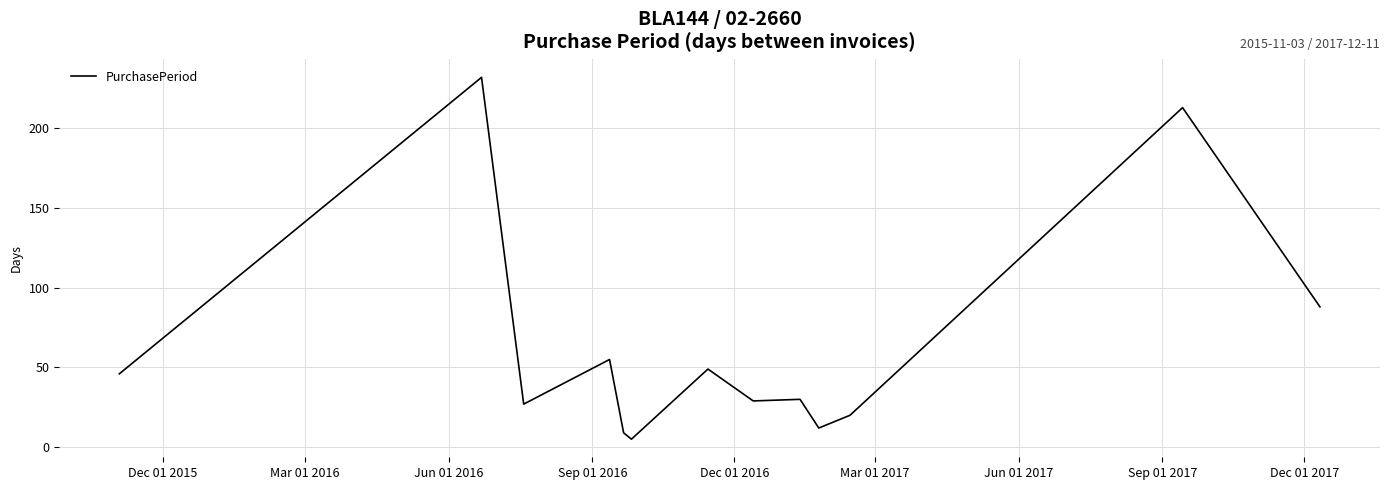

What is the maximum value shown in the chart?

232